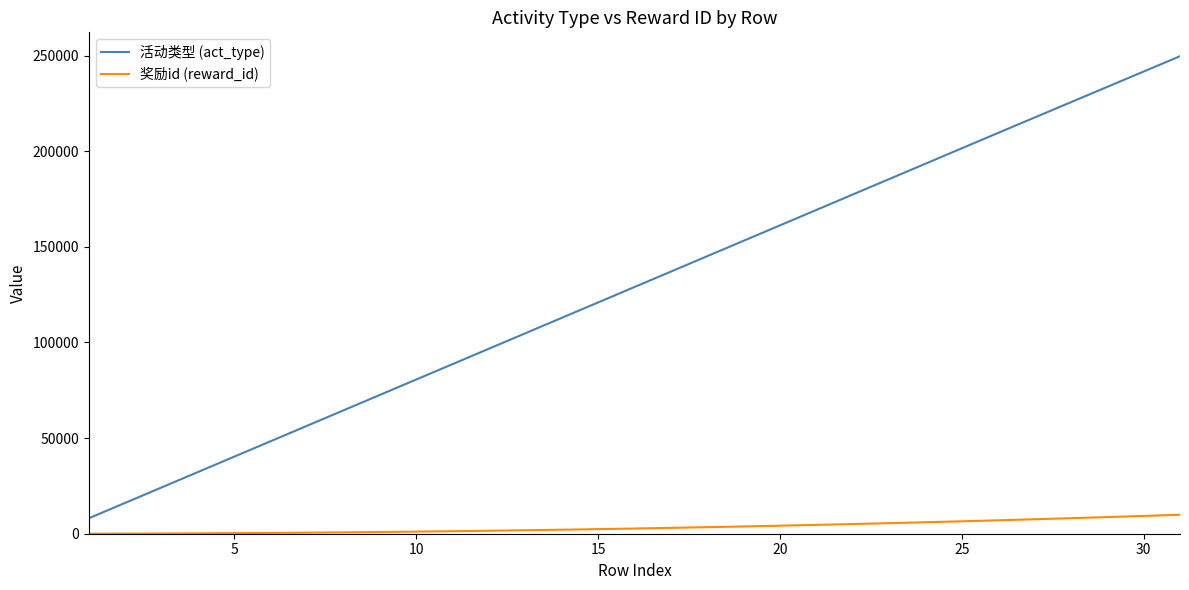

True or false: 奖励id (reward_id) and 活动类型 (act_type) intersect in this chart.

False